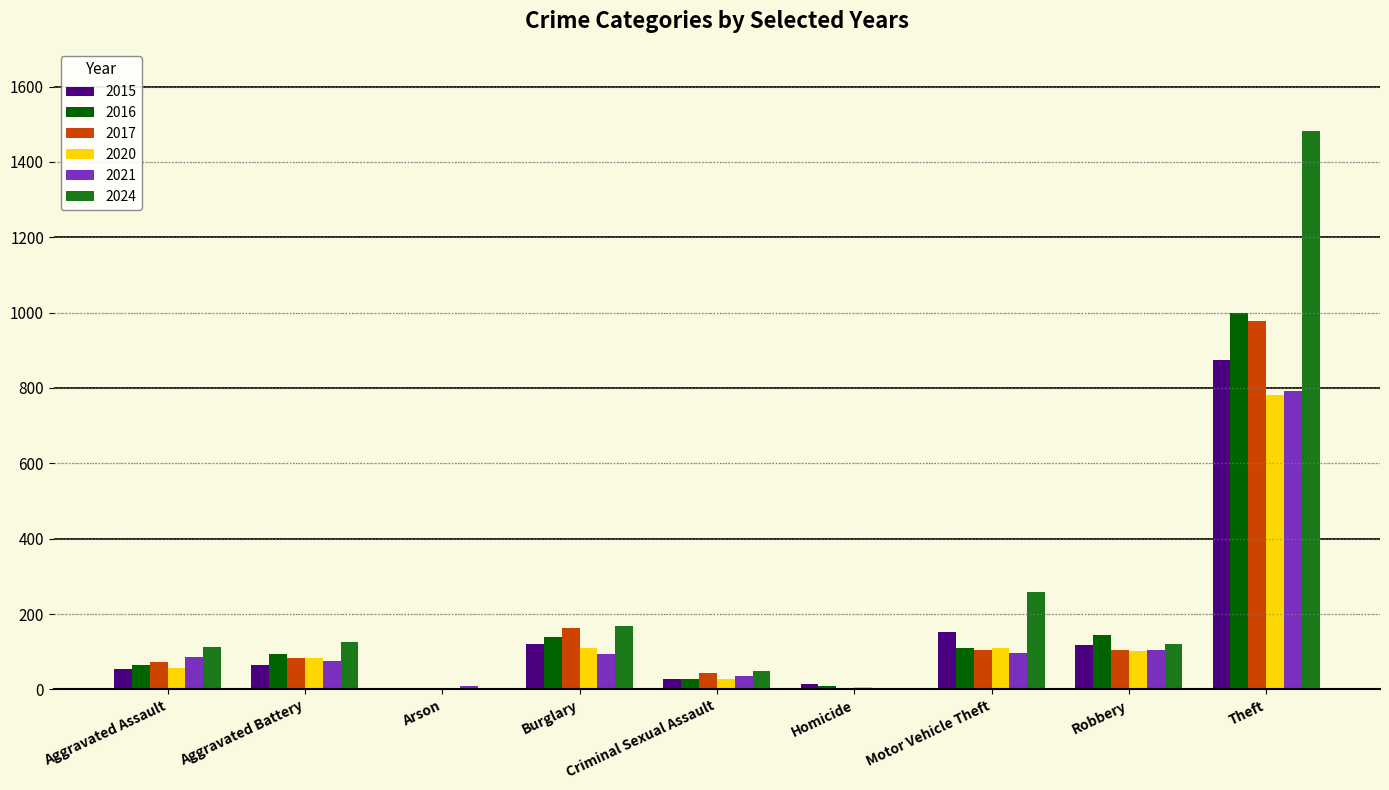

Does the chart contain stacked bars?

No